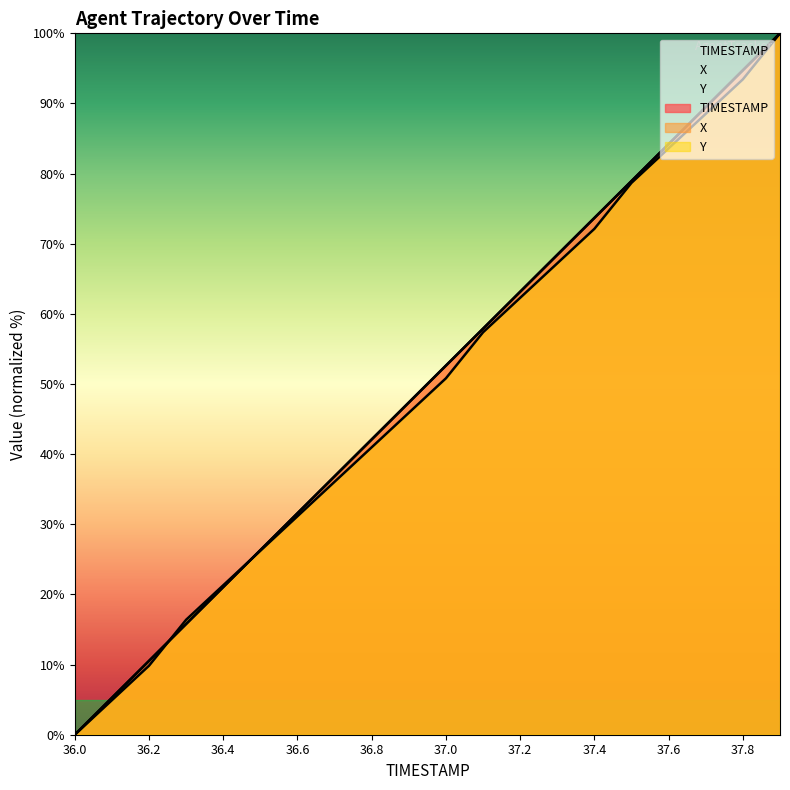

After their last crossing, which series has the higher values: TIMESTAMP or Y?

TIMESTAMP